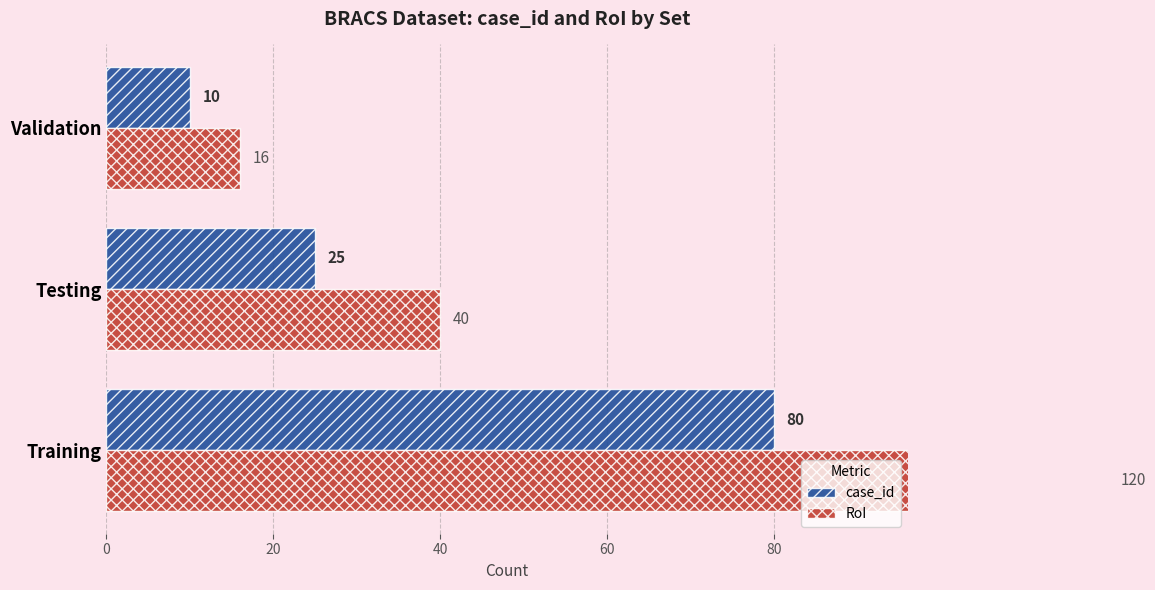

What is the highest value of the RoI series?

120